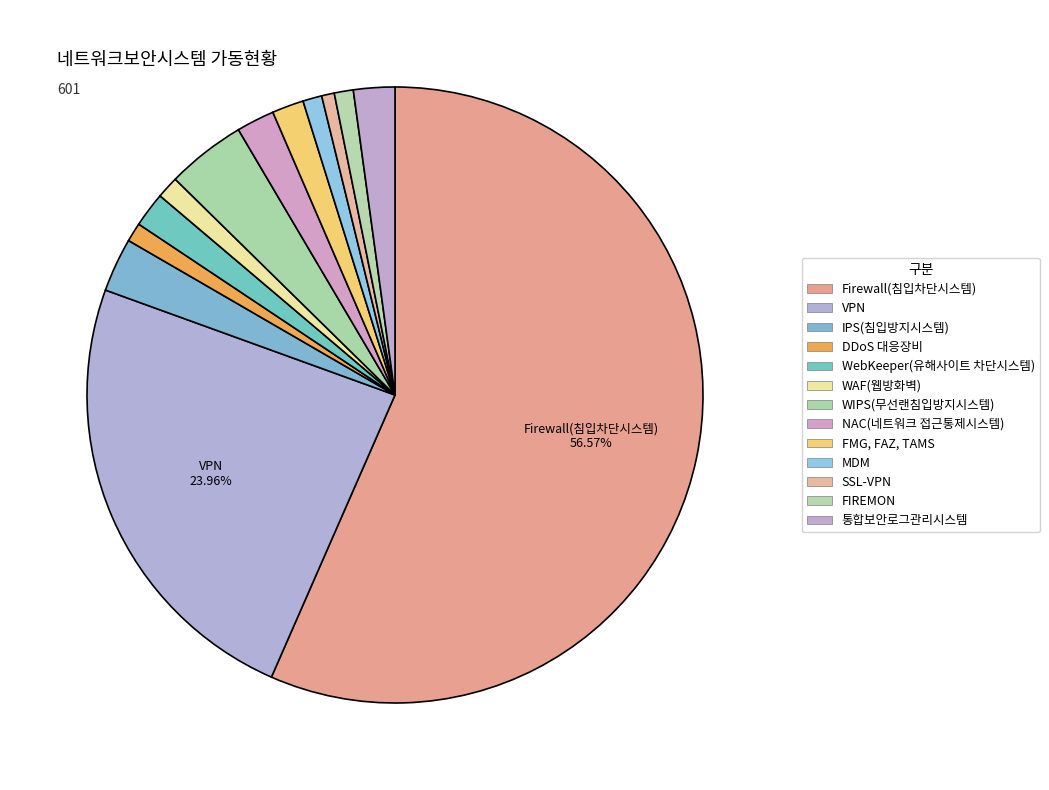

How many slices are in this pie chart?

13